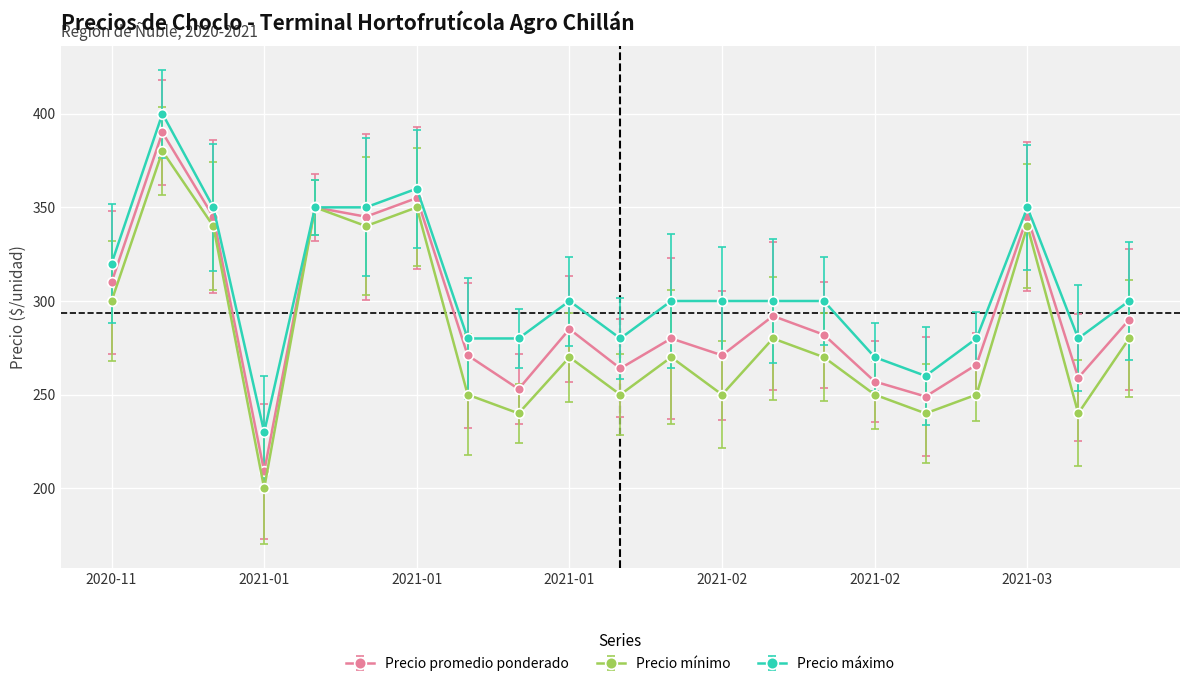

In Precio mínimo, how many points are higher than both neighbors (excluding endpoints)?

7